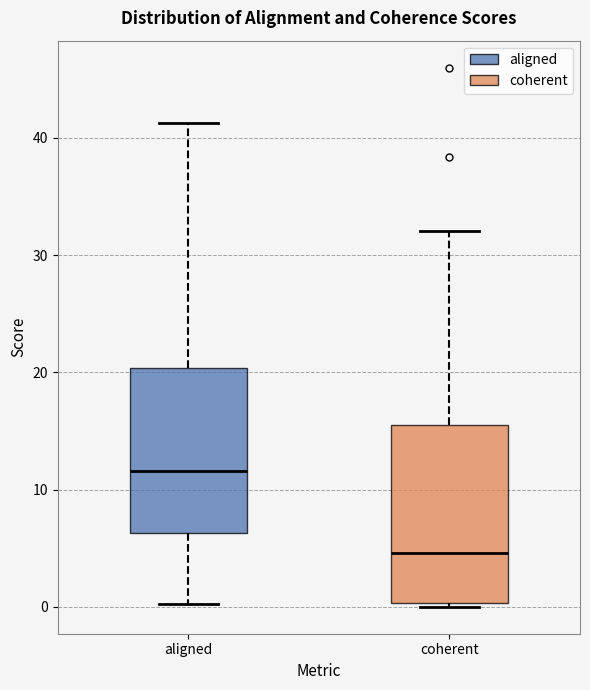

Reading left to right, transcribe this box plot: for each box, give where its median line is, the range the box spans, and where its two whiskers end, as read against the y-axis. The values are not printed on the chart, so give them approximately, as read against the axis.

aligned: median 12, box 6 to 20, whiskers 0 to 41
coherent: median 5, box 0 to 16, whiskers 0 (just below the box's lower edge) to 32